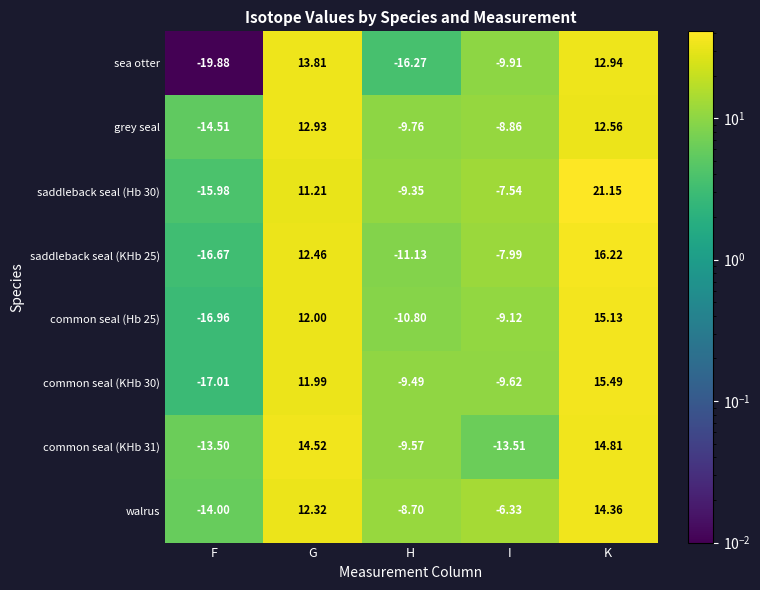

How many values in walrus are above zero?

2